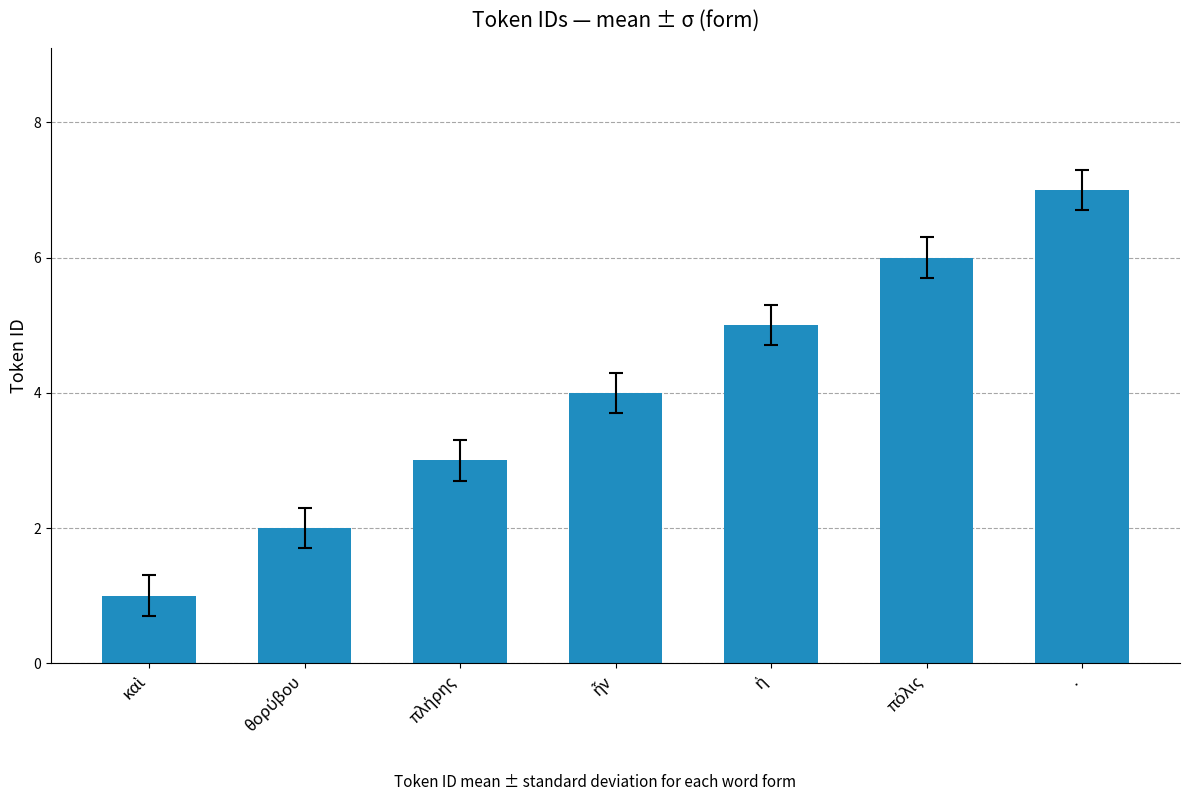

Does the chart contain stacked bars?

No